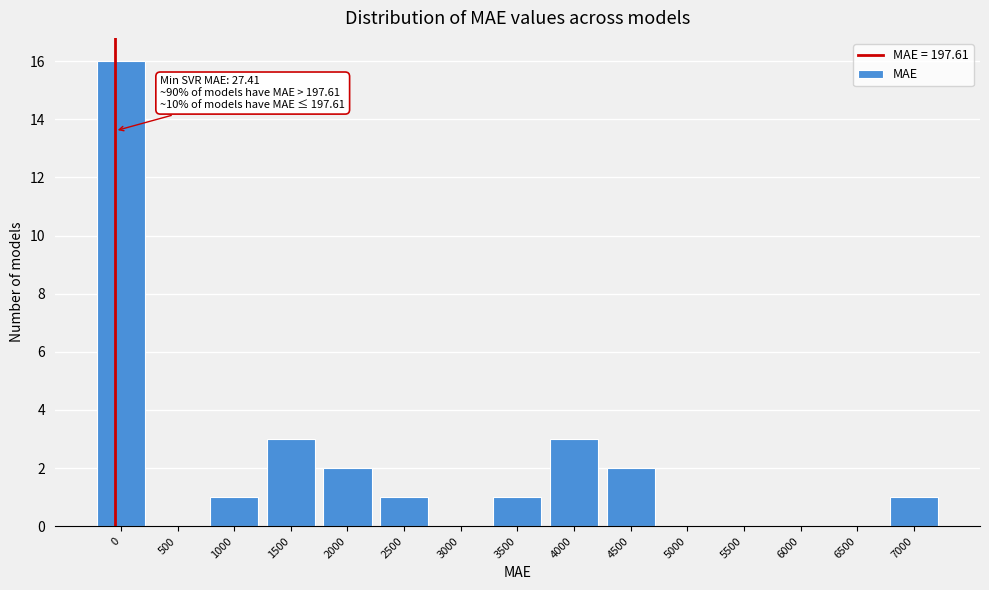

Reading right to left, what are all the values shown in this chart?

7000=1	6500=0	6000=0	5500=0	5000=0	4500=2	4000=3	3500=1	3000=0	2500=1	2000=2	1500=3	1000=1	500=0	0=16